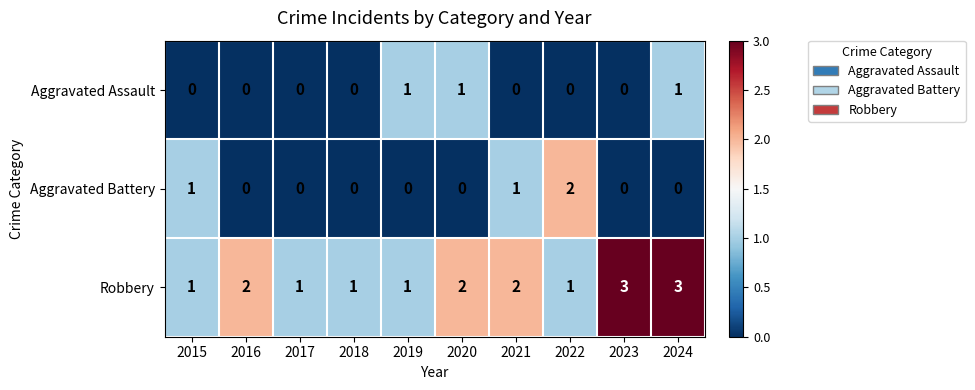

What is the sum of all Aggravated Assault values?

3